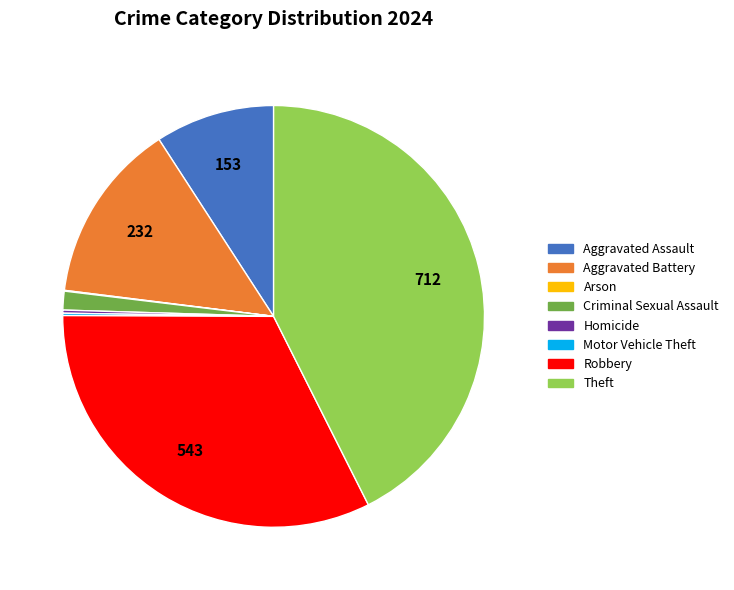

Which slice is the largest?

Theft